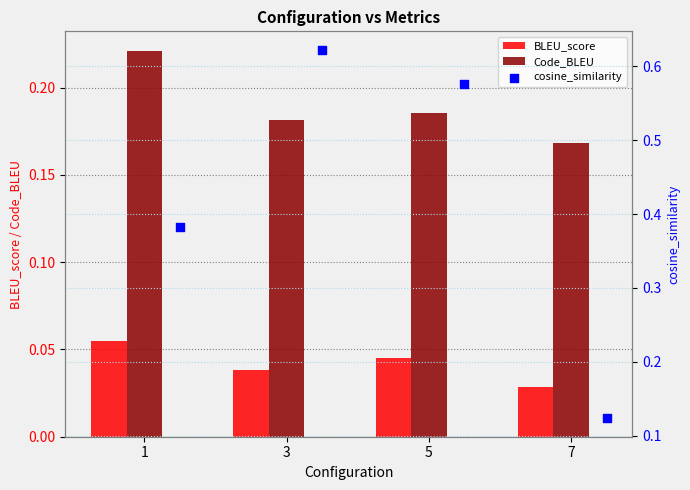

At which label is BLEU_score closest to 0?

7